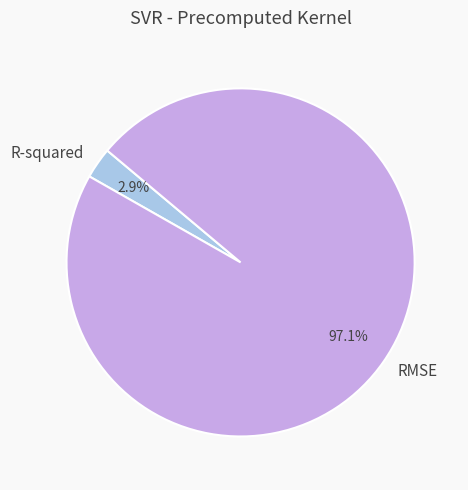

To the nearest percent, what portion does R-squared represent?

3%